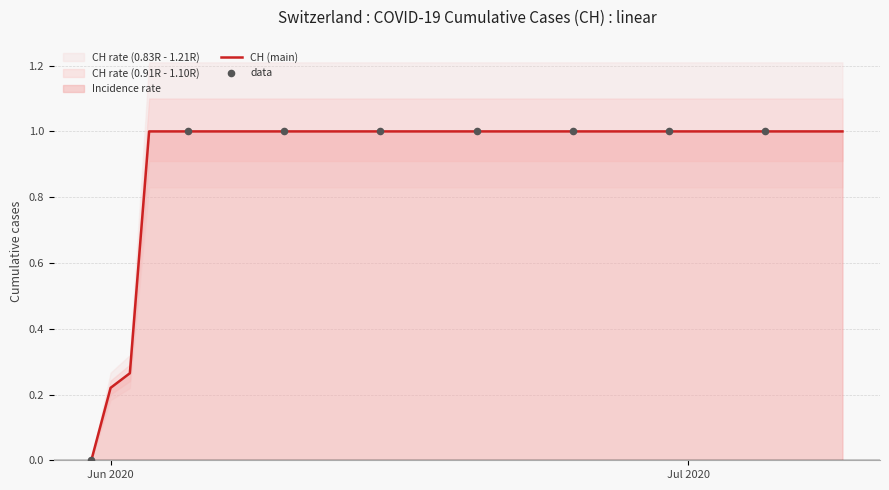

What is the ratio of the value at 2020-06-05 to the value at 2020-06-07?

1.0